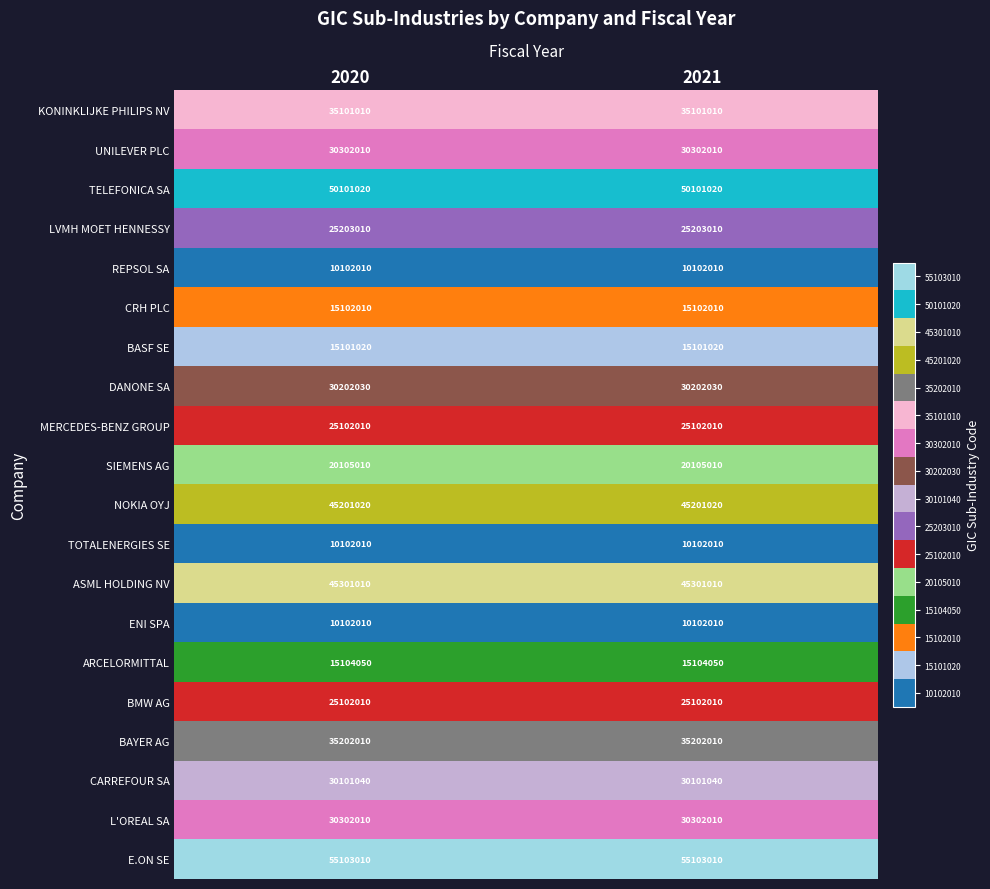

What is the spread (max minus min) of values at 2020?

45001000